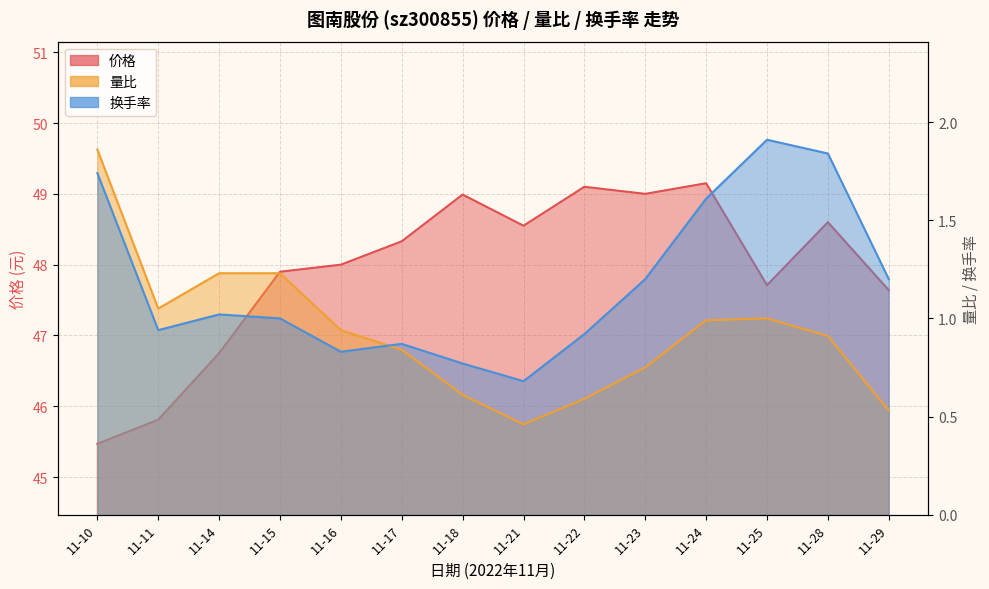

Reading left to right, transcribe all the data shown in this chart.

价格: 45.5	45.8	46.8	47.9	48.0	48.3	49.0	48.5	49.1	49.0	49.1	47.7	48.6	47.6
量比: 1.9	1.1	1.2	1.2	0.9	0.8	0.6	0.5	0.6	0.8	1.0	1.0	0.9	0.5
换手率: 1.7	0.9	1.0	1.0	0.8	0.9	0.8	0.7	0.9	1.2	1.6	1.9	1.8	1.2